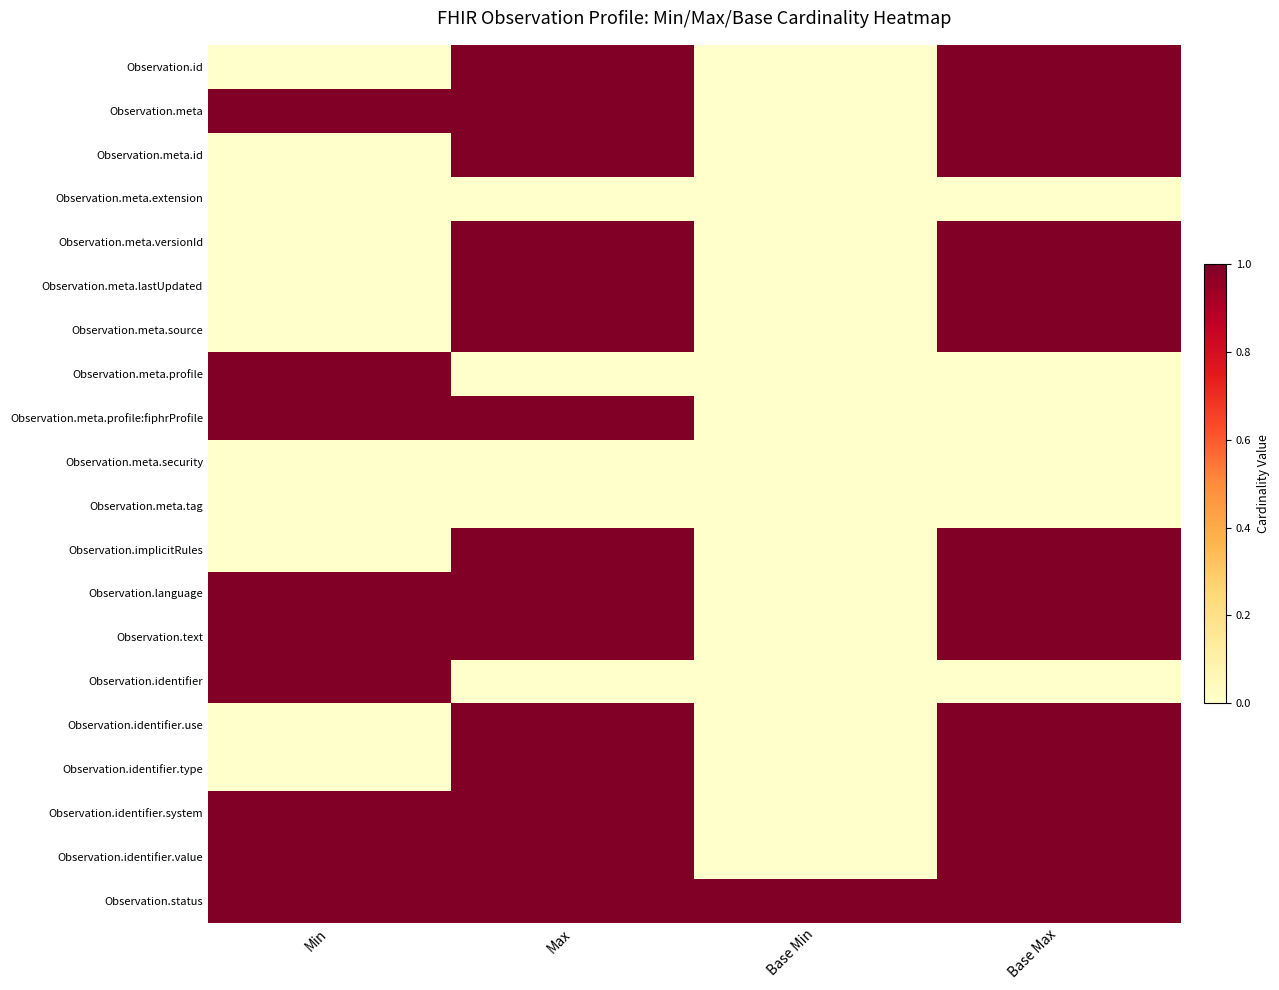

What is the difference between the highest and lowest values at Max?

1